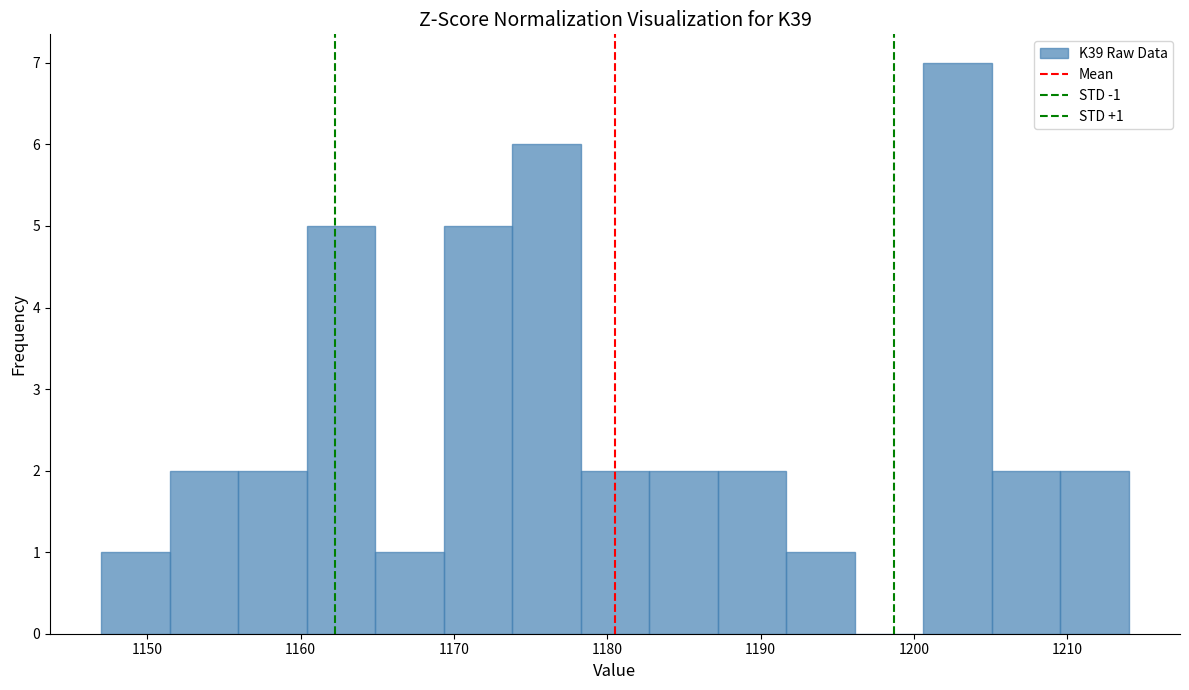

Which range on the x-axis has the tallest bar?

1201 to 1205